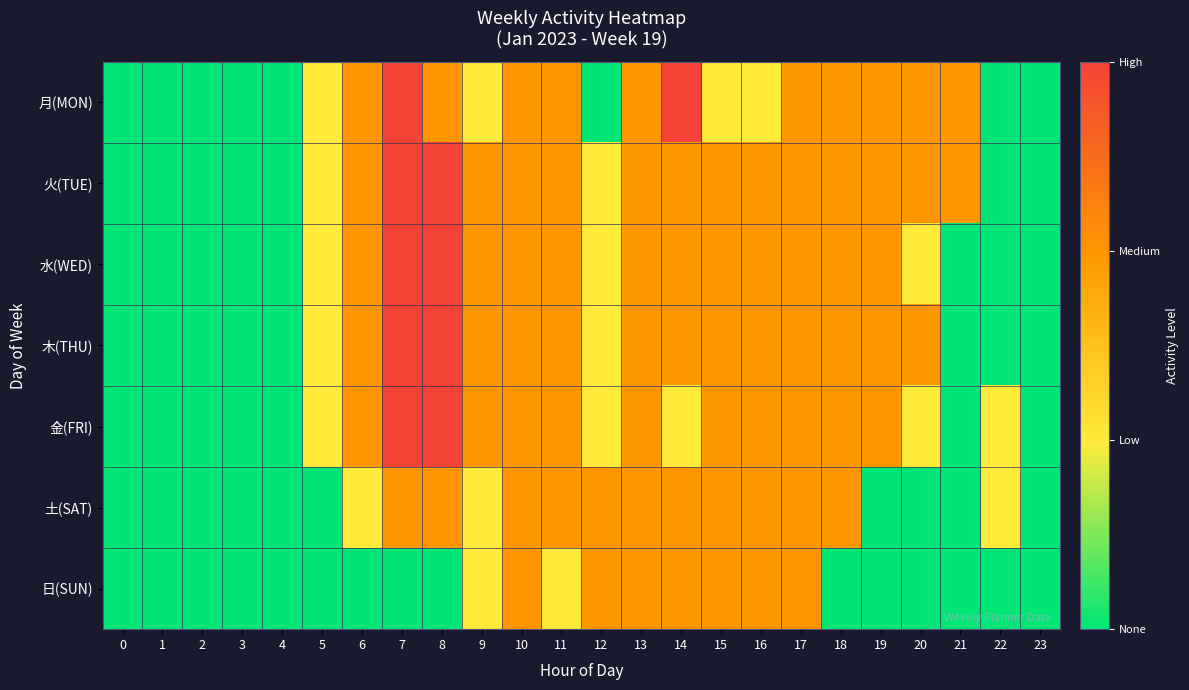

Which has a higher value, 20 or 1?

20